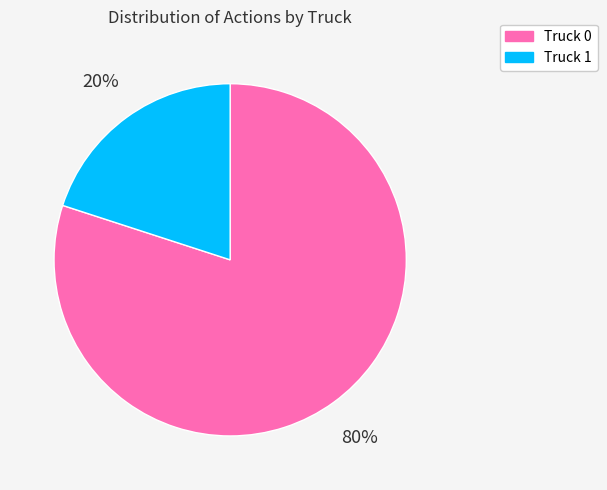

To the nearest percent, what is the difference between the largest and smallest slice percentages?

60%